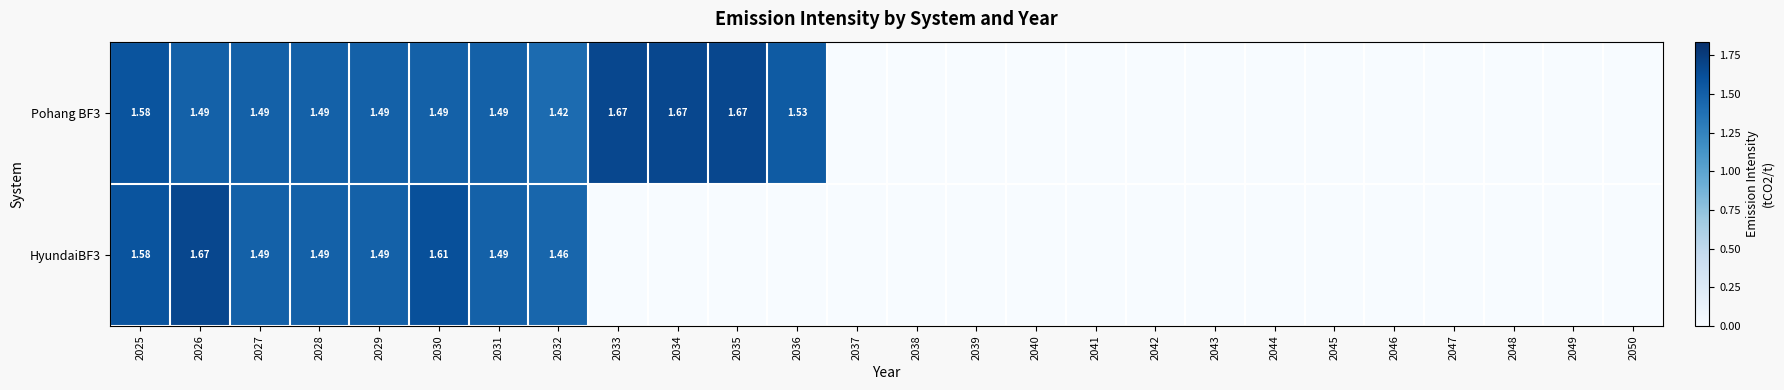

Which has a higher value, 2038 or 2044?

2038